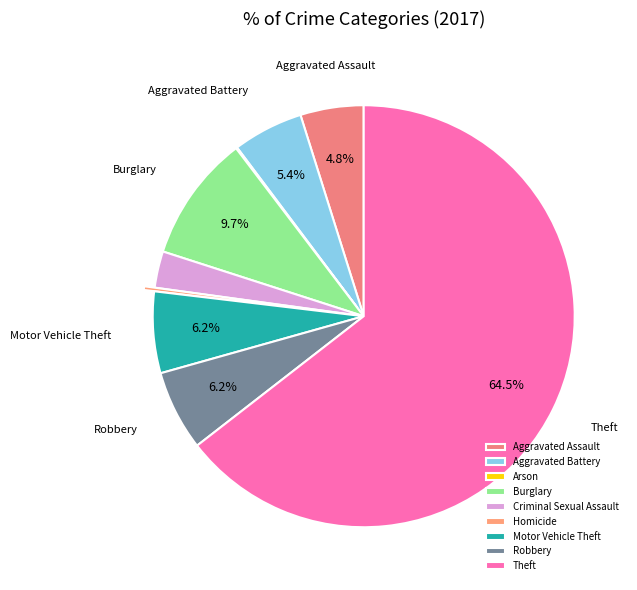

To the nearest percent, what portion does Motor Vehicle Theft represent?

6%